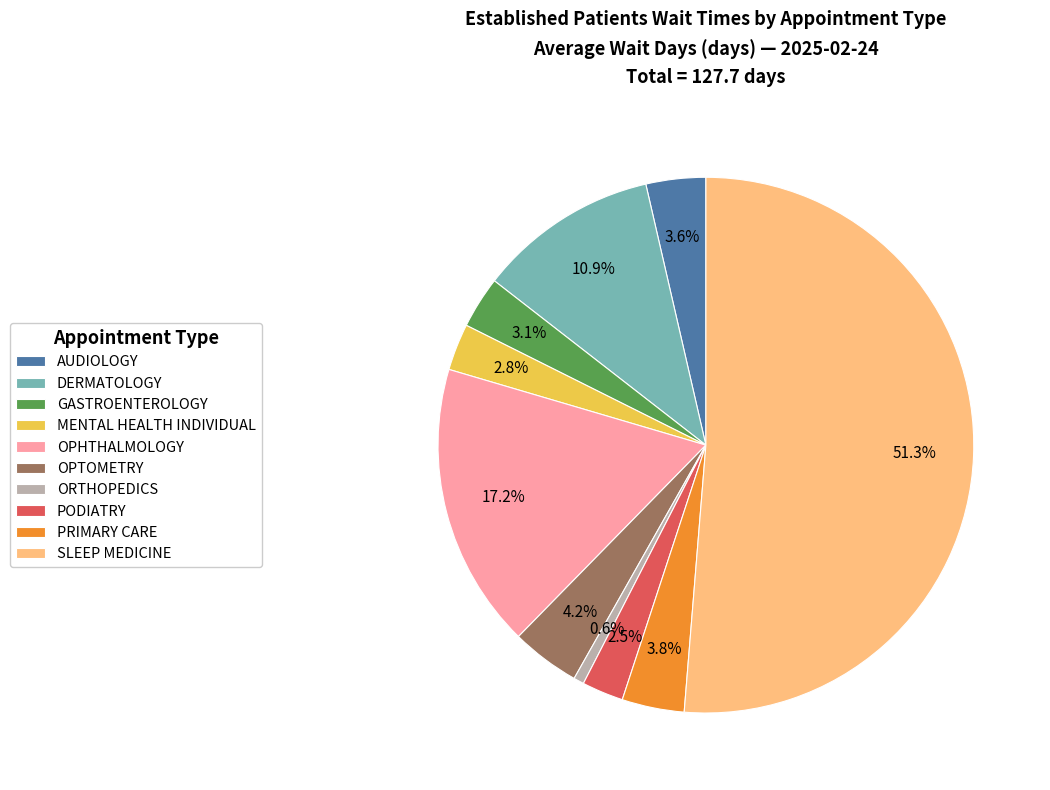

How many slices are in this pie chart?

10